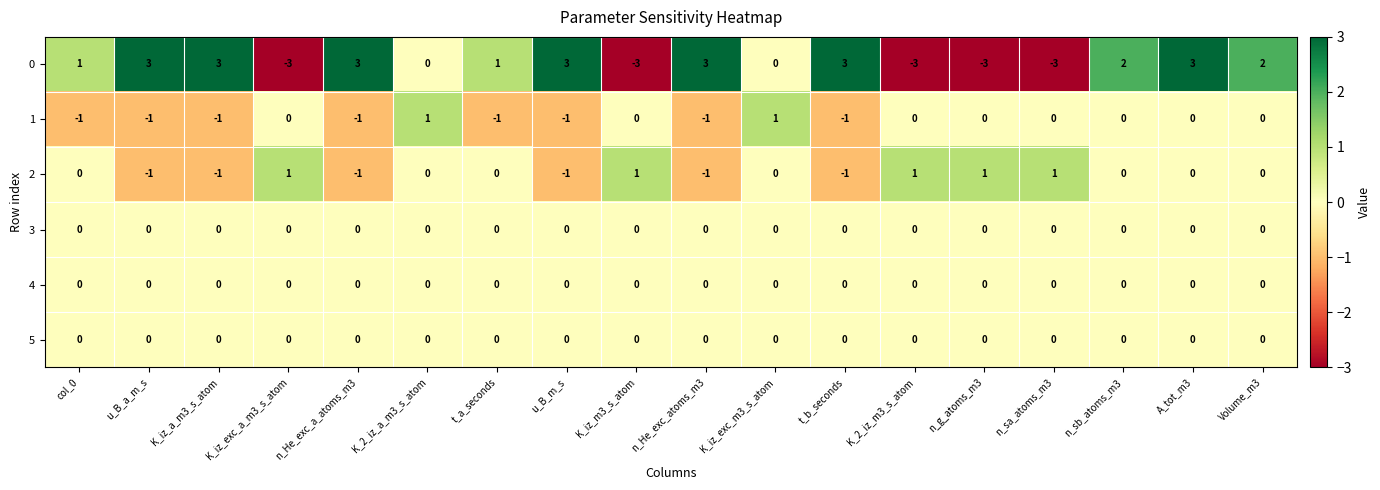

What is the spread (max minus min) of values at n_He_exc_atoms_m3?

4